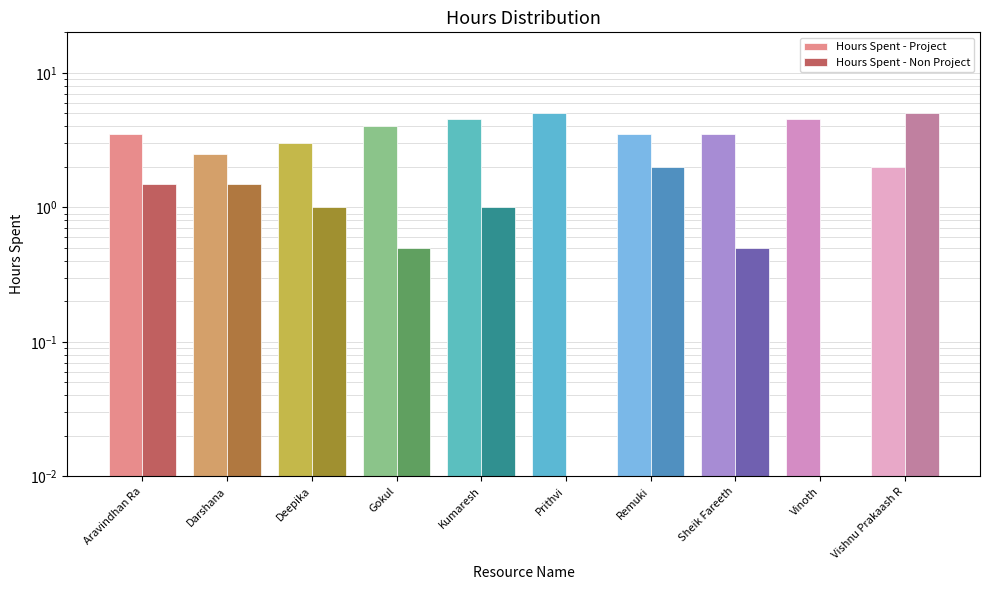

At which category is the sum across all series the highest?

Vishnu Prakaash R